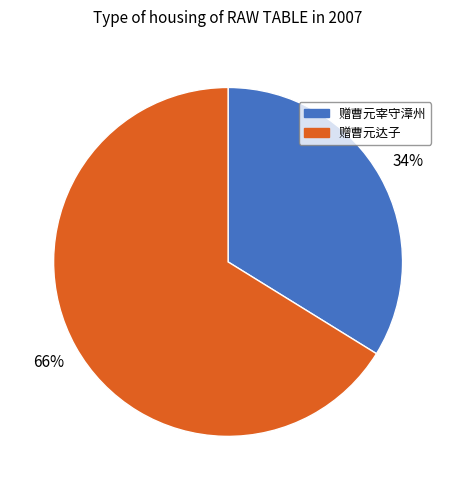

How many segments does this pie chart have?

2